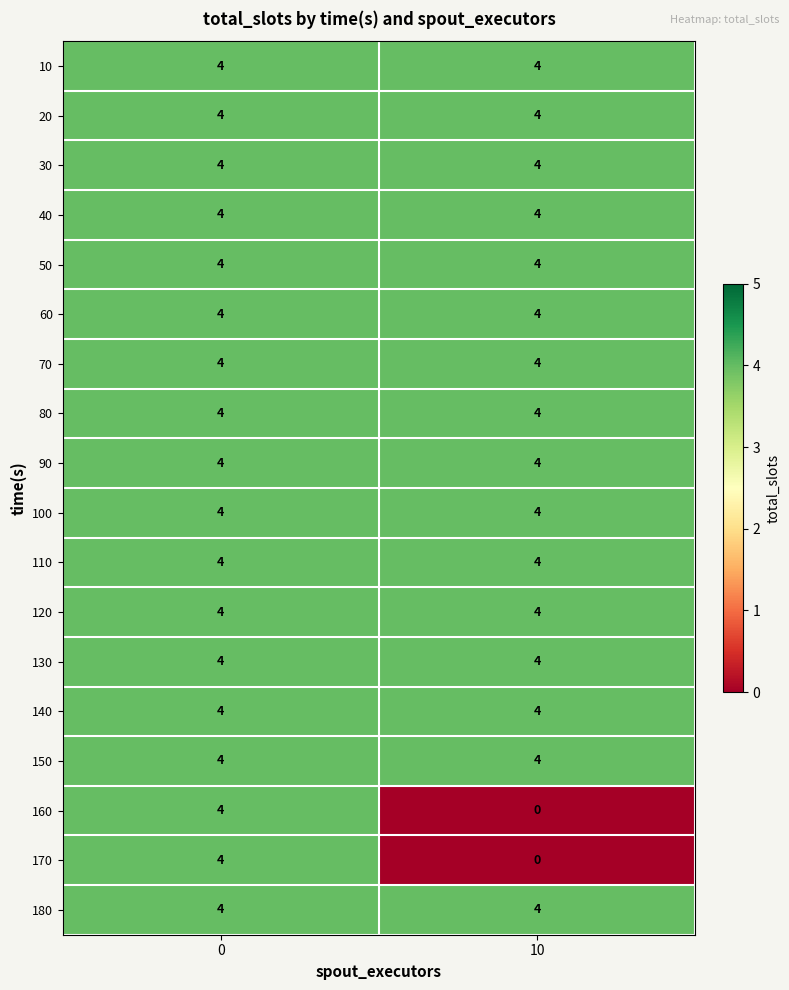

What is the maximum value for 10?

4